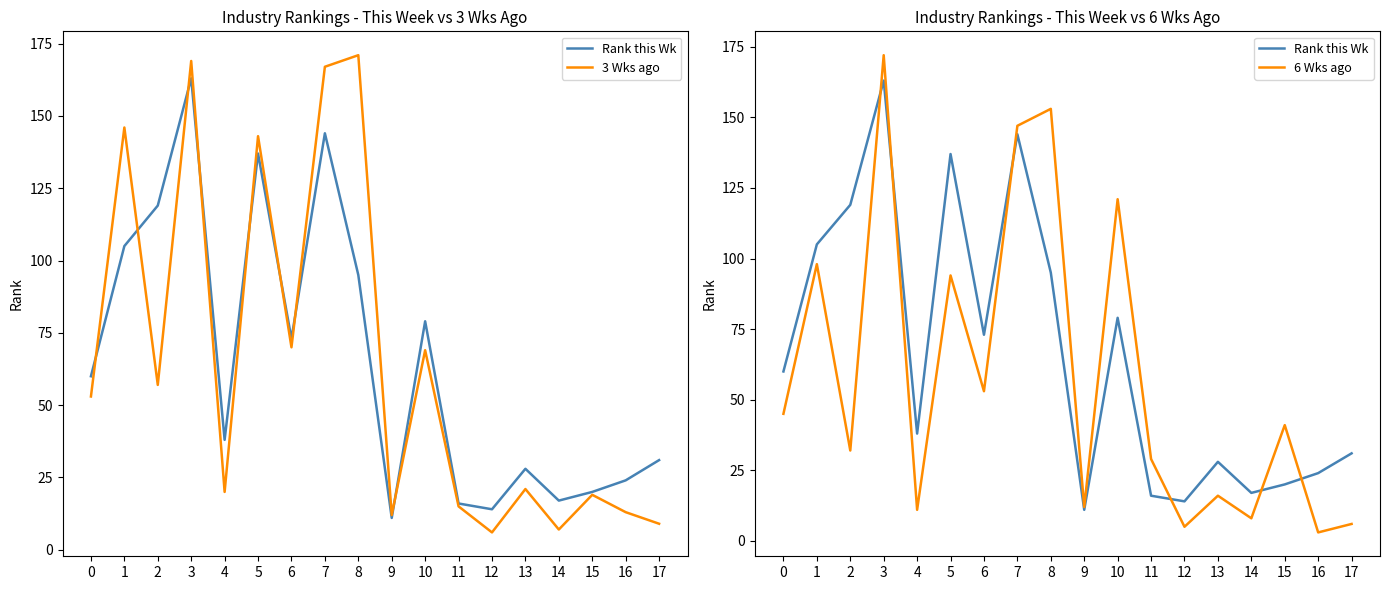

Reading left to right, transcribe all the data shown in this chart.

Rank this Wk: 60	105	119	163	38	137	73	144	95	11	79	16	14	28	17	20	24	31
3 Wks ago: 53	146	57	169	20	143	70	167	171	12	69	15	6	21	7	19	13	9
6 Wks ago: 45	98	32	172	11	94	53	147	153	12	121	29	5	16	8	41	3	6